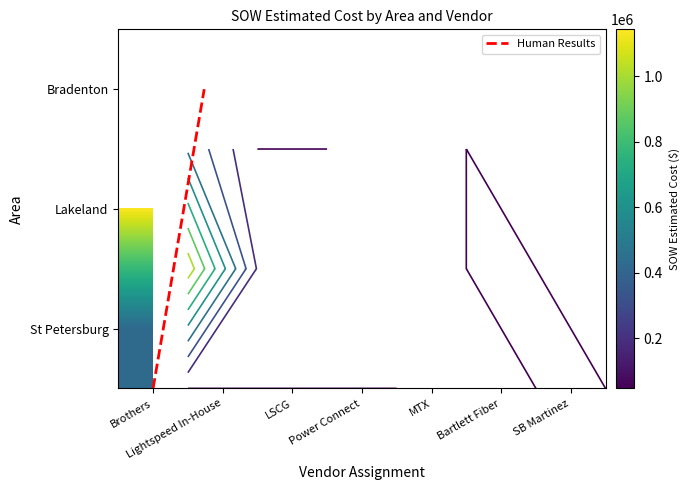

Which label corresponds to the largest value in the chart?

Brothers